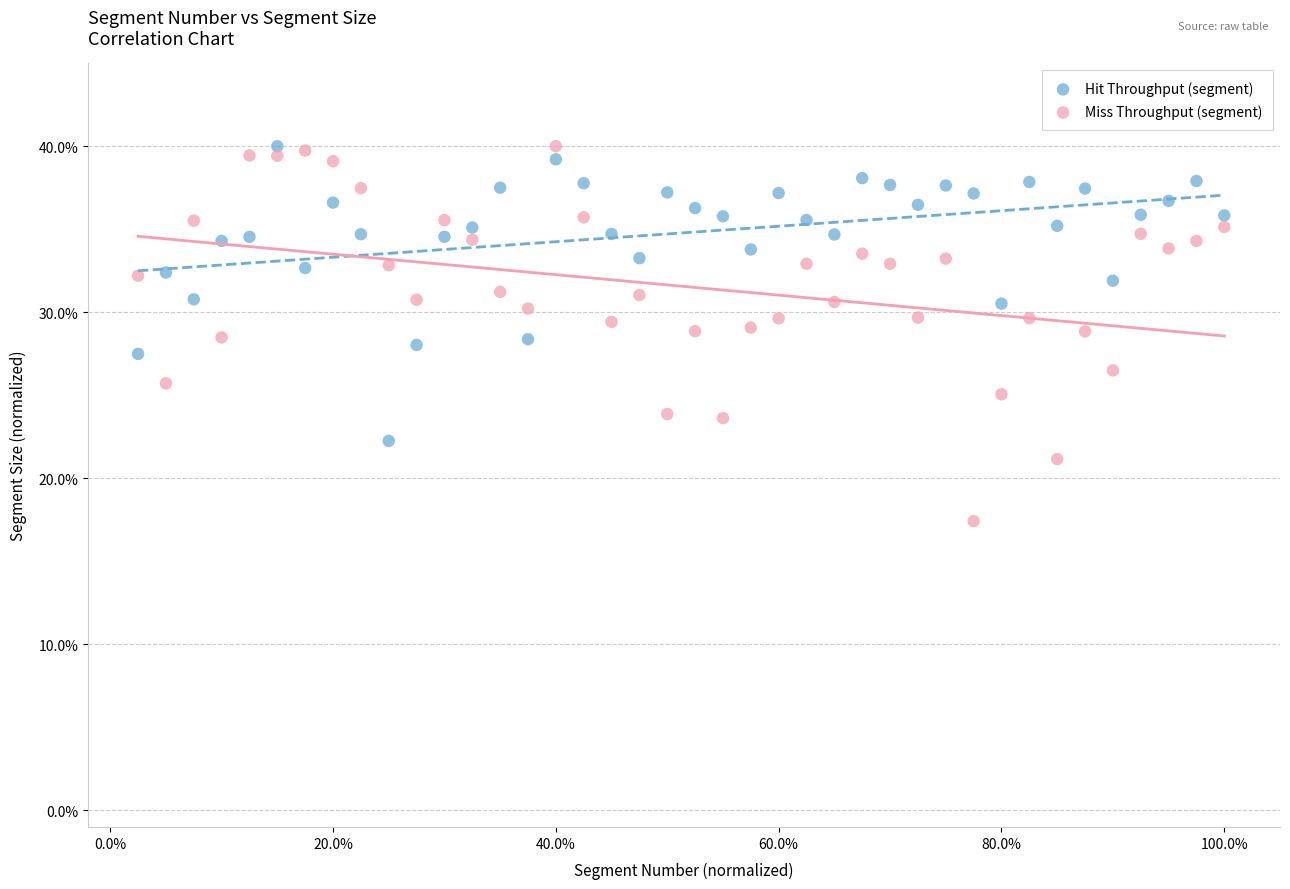

What are all the series names shown in the legend?

Hit Throughput (segment), Miss Throughput (segment)